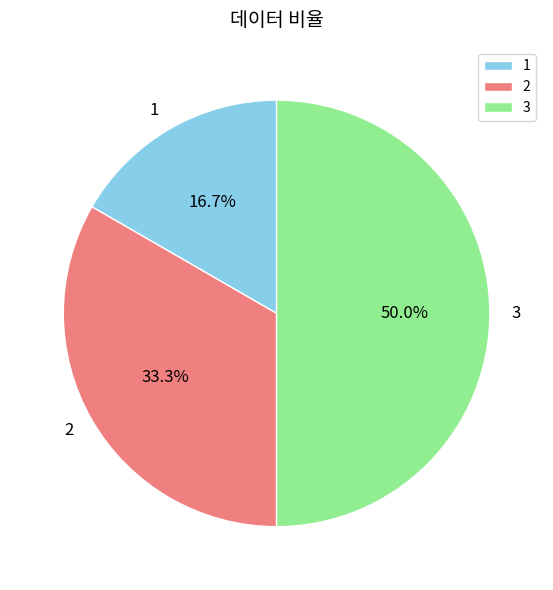

What percentage is NOT represented by 2?

66.7%